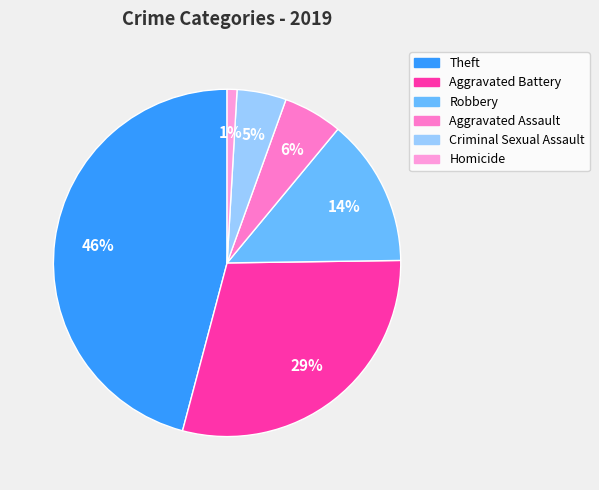

How many slices are in this pie chart?

6